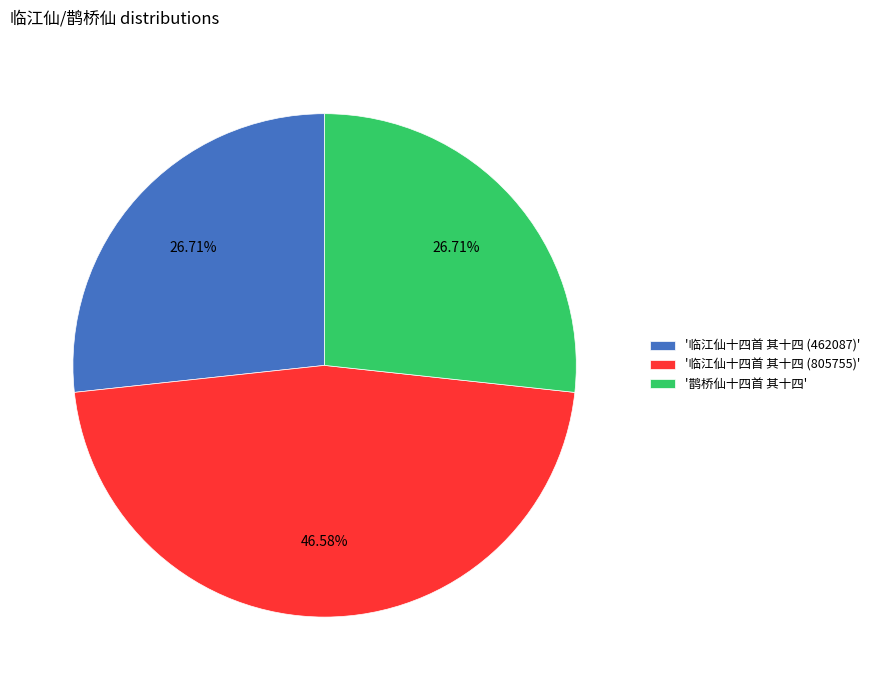

What is the ratio of the value at '临江仙十四首 其十四 (462087)' to the value at '鹊桥仙十四首 其十四'?

1.0